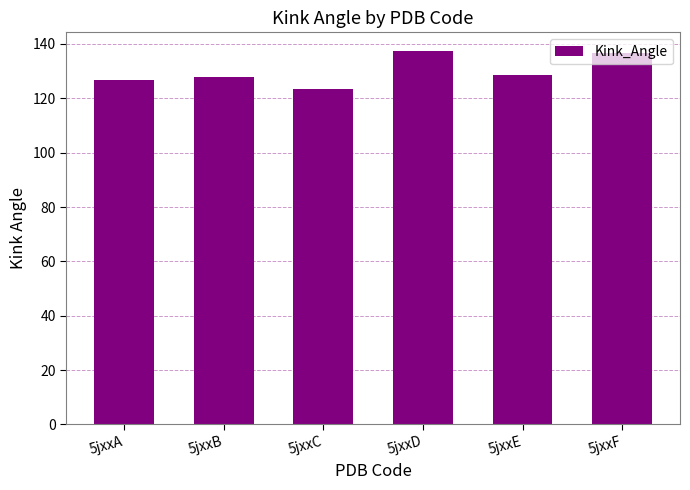

What is the difference between the second highest and minimum values?

13.3